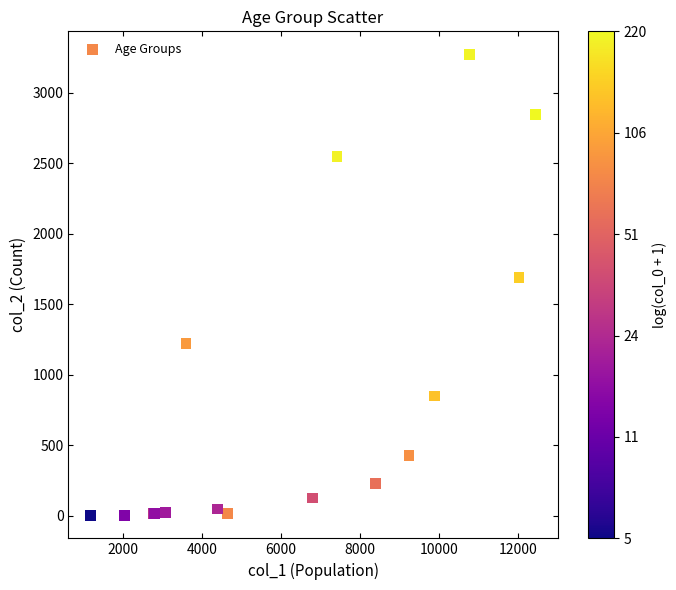

What Y value in the scatter plot is closest to 1638?

1690